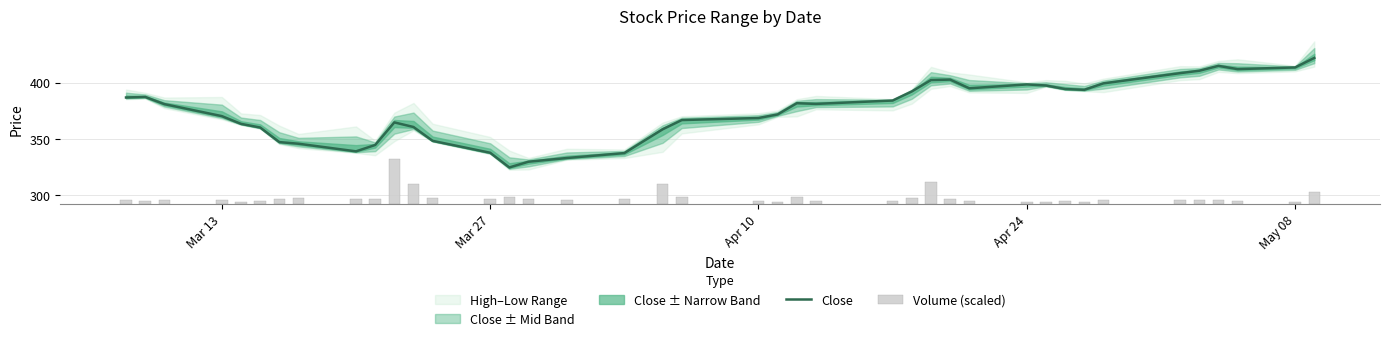

What is the maximum value for Close?

421.7